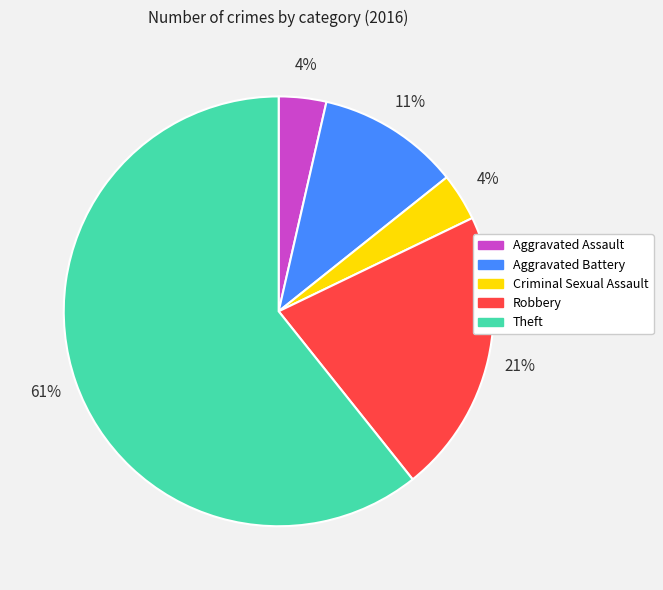

The Robbery slice represents 21% of the pie. True or false?

True